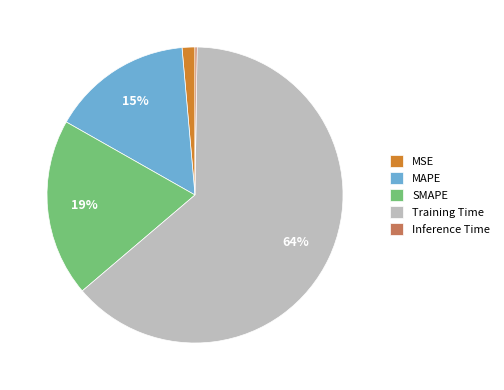

Does Training Time represent more than half of the total?

Yes